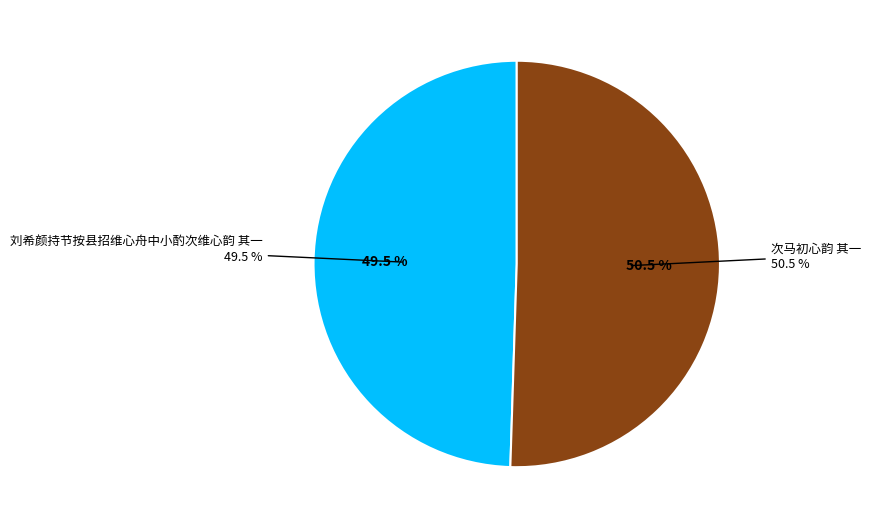

What percentage is the 次马初心韵 其一 slice, to the nearest percent?

51%